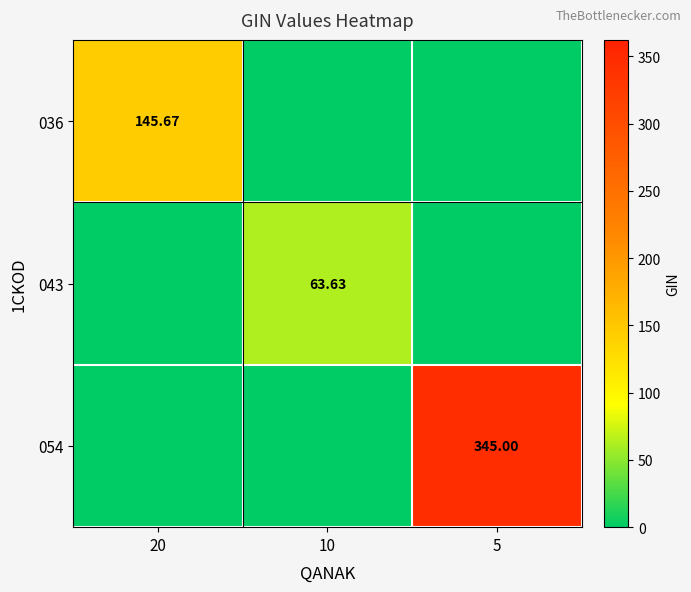

Rank the series by their average value, from highest to lowest.

054, 036, 043